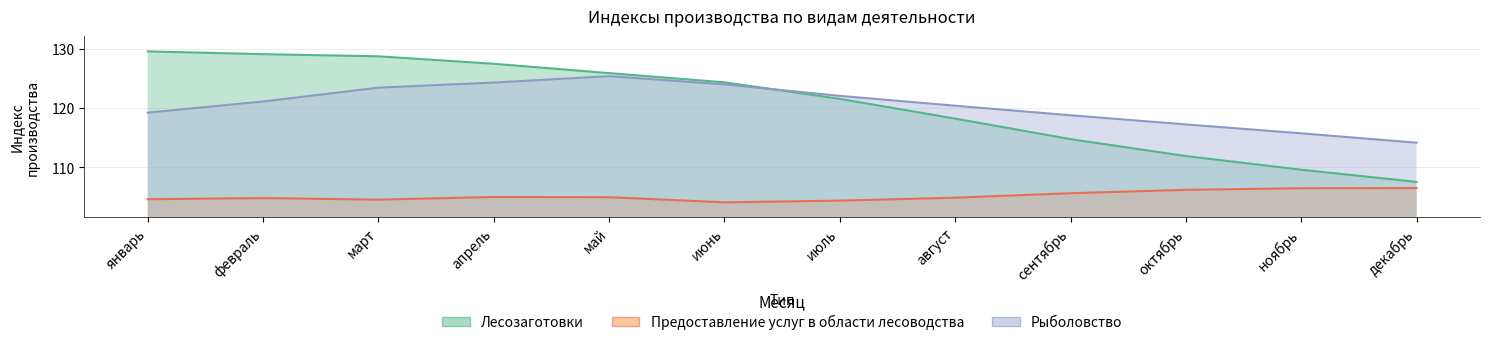

What is the approximate value of Рыболовство at октябрь?

117.2